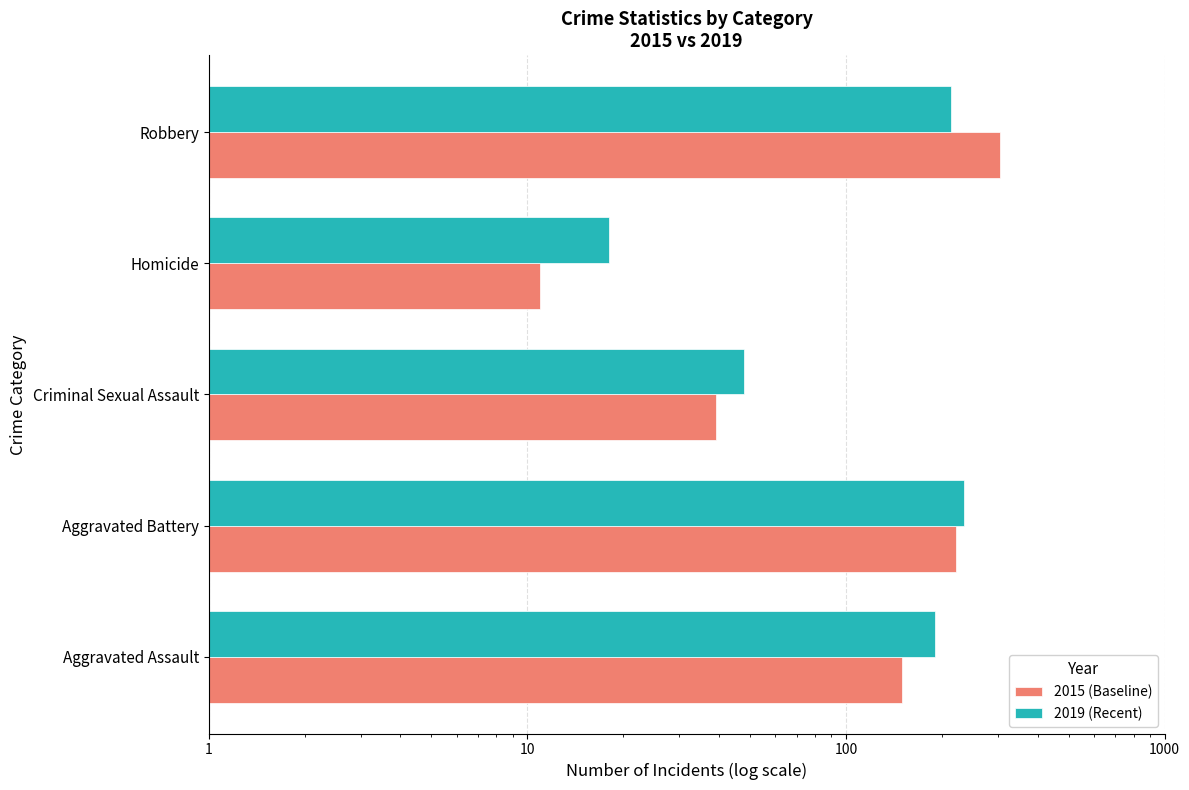

How many distinct data groups are displayed?

2